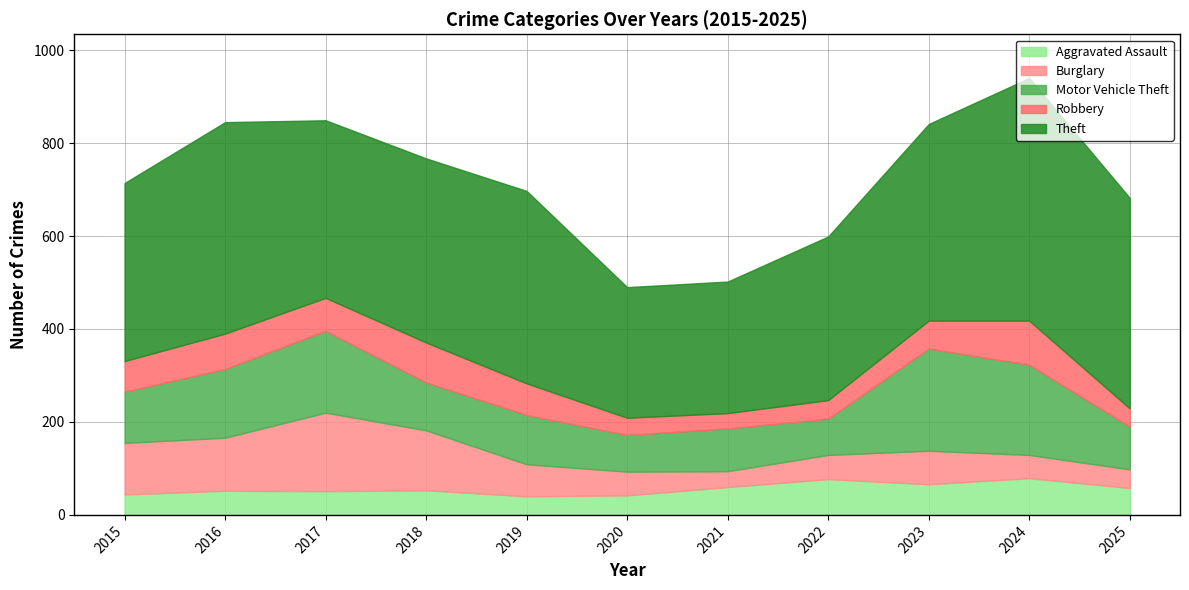

How many distinct data groups are displayed?

5